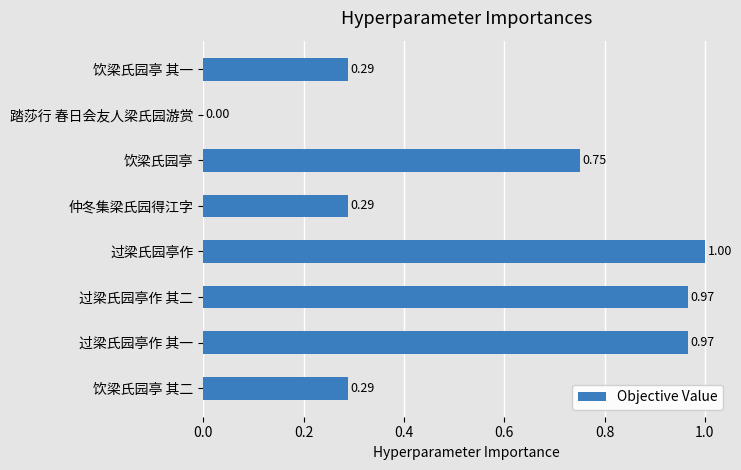

How many data points does each series have?

8